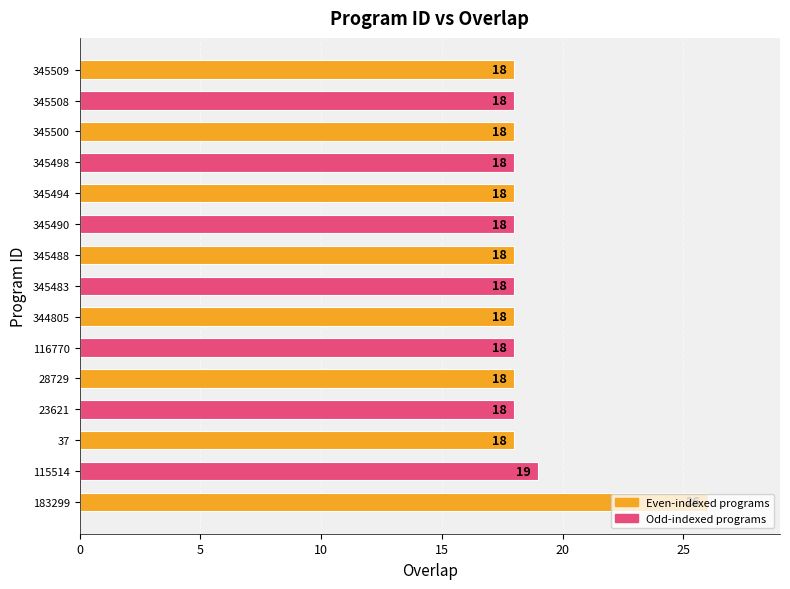

Are the bars horizontal?

Yes